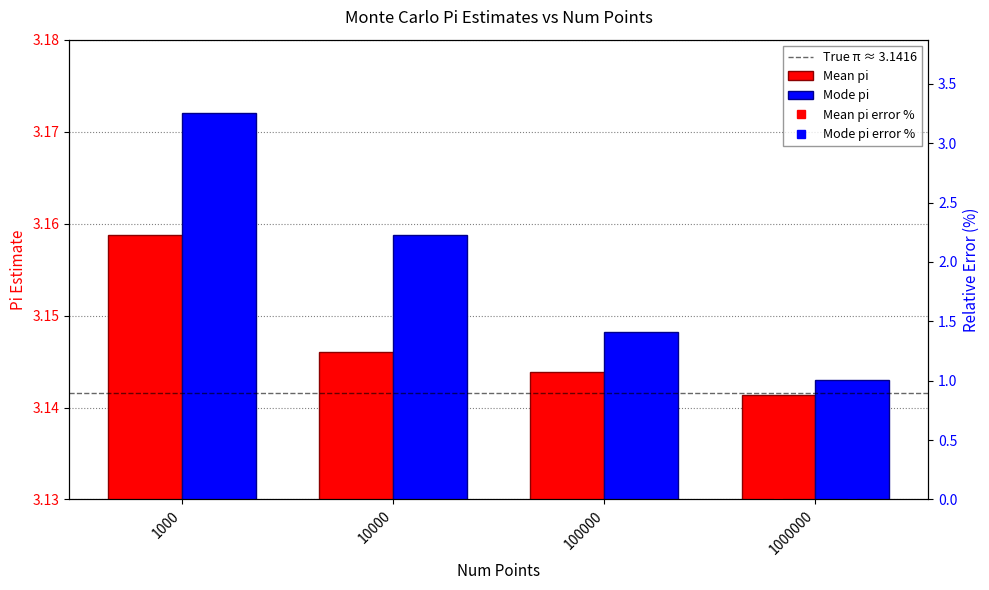

Reading right to left, transcribe all the data shown in this chart.

Mean pi: 3.1	3.1	3.1	3.2
Mode pi: 3.1	3.1	3.2	3.2